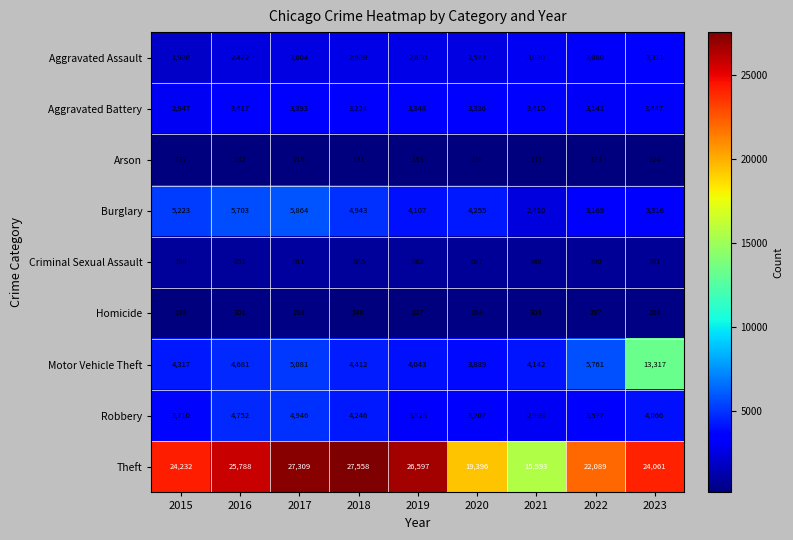

What is the difference between the second highest and second lowest values in the Burglary series?

2534